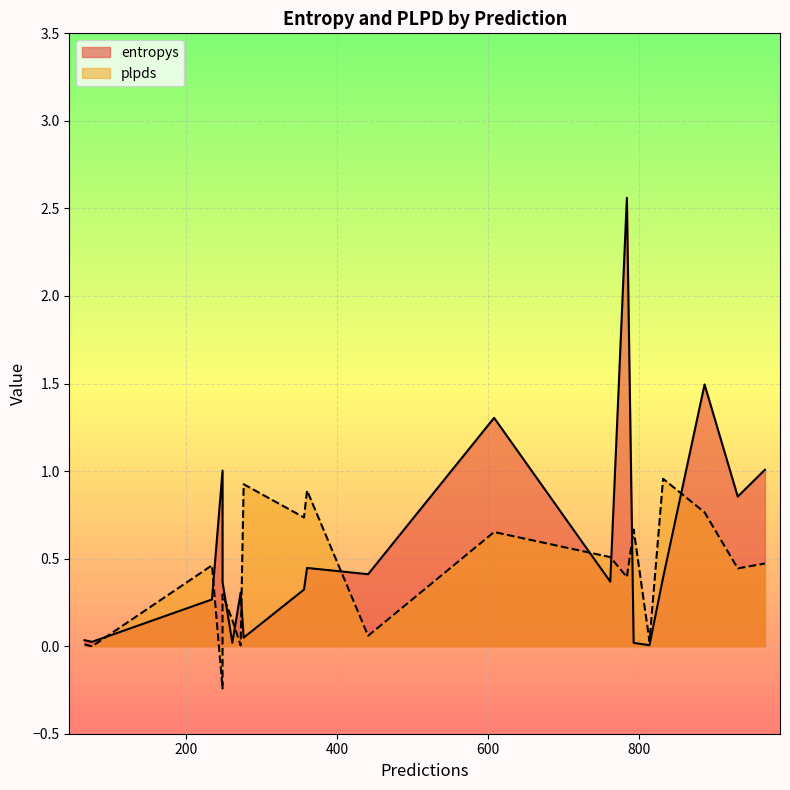

How many lines are shown in the chart?

2